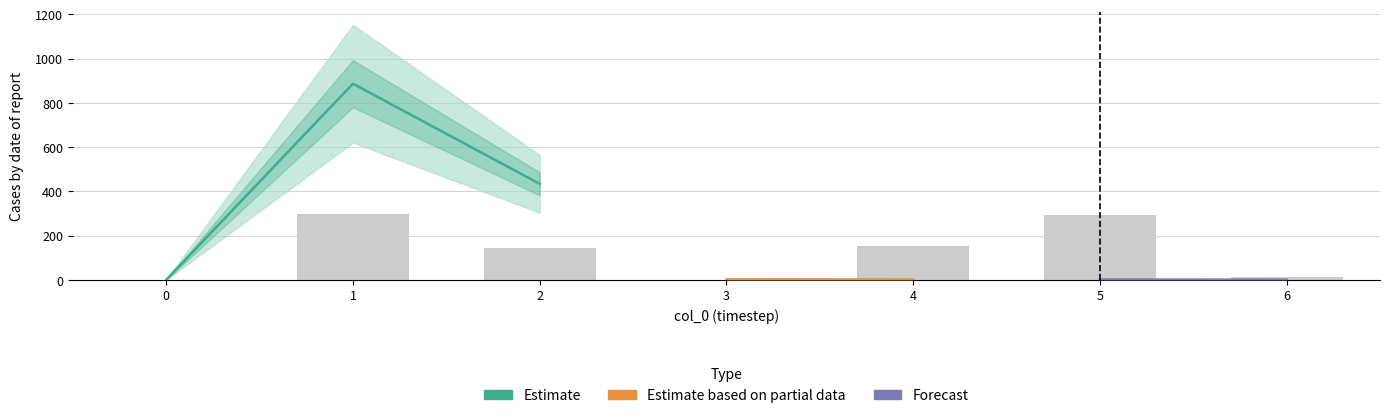

What is the greatest value displayed?

1139